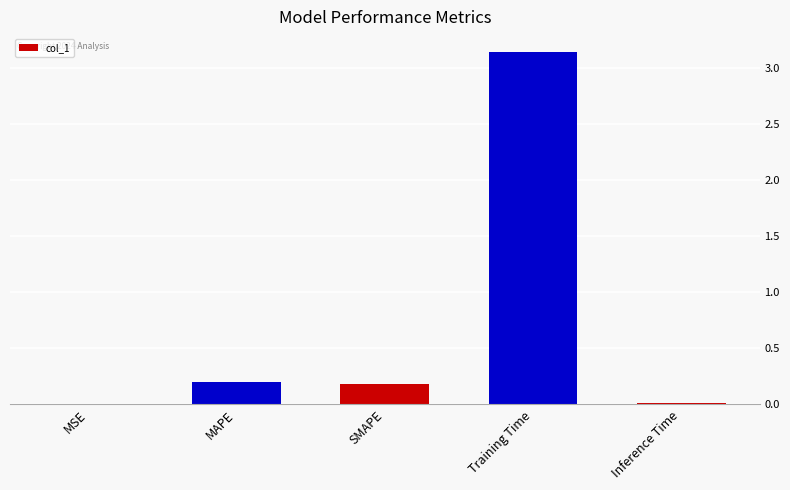

Between MAPE and Training Time, which is larger?

Training Time